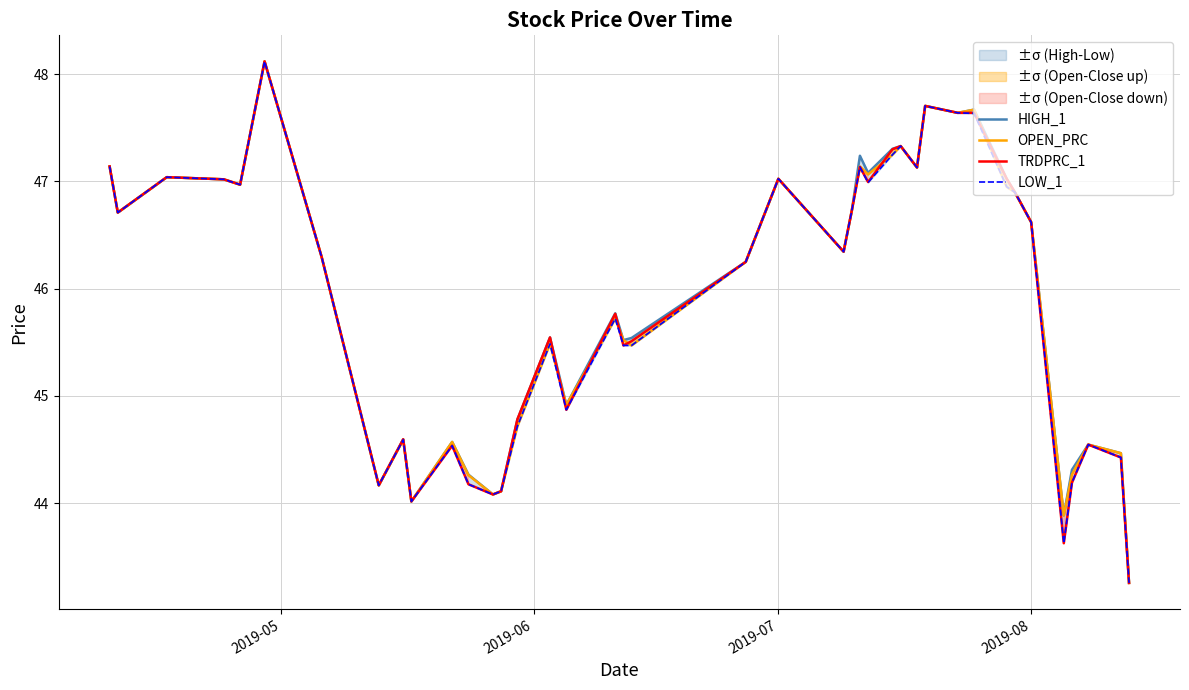

What is the value of the HIGH_1 point at the 7th from the left?

46.3